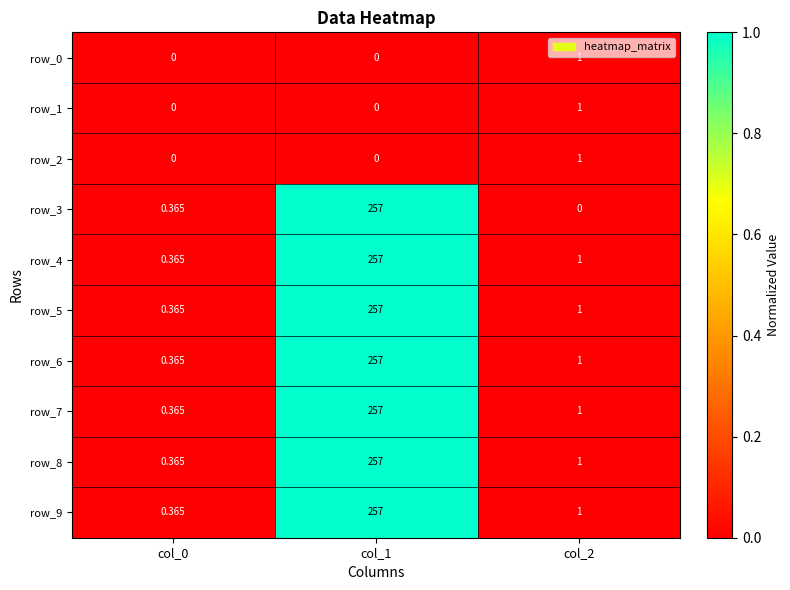

Is the value of row_5 at col_1 greater than the value of row_9 at col_2?

Yes